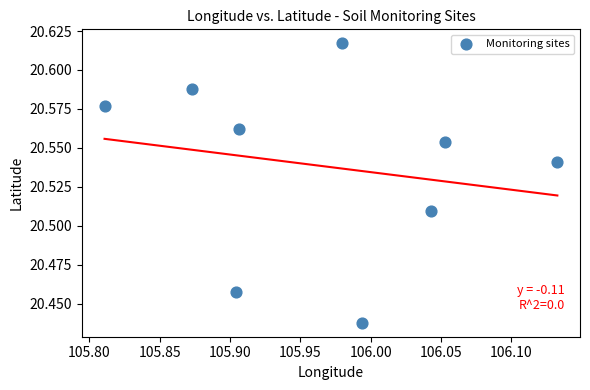

What is the average X value?

106.0